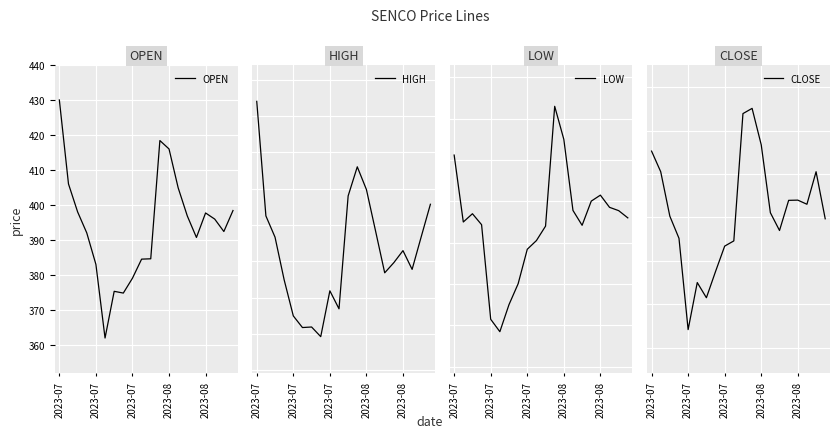

What are all the series names shown in the legend?

OPEN, HIGH, LOW, CLOSE